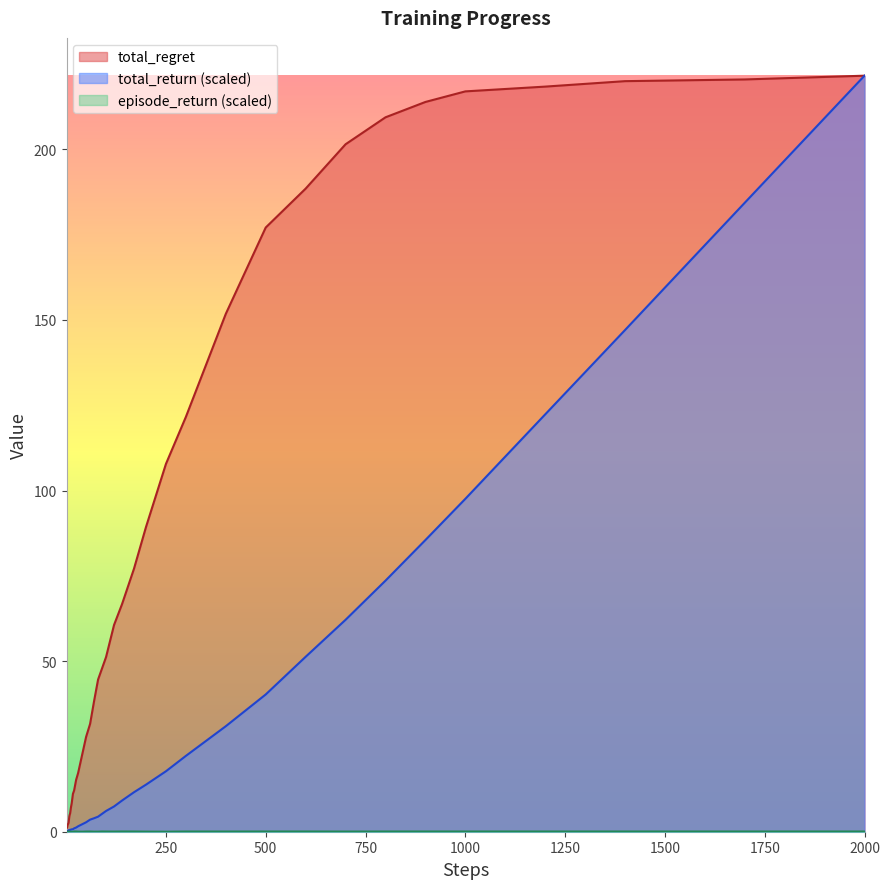

Which series has the largest total across all categories?

total_regret